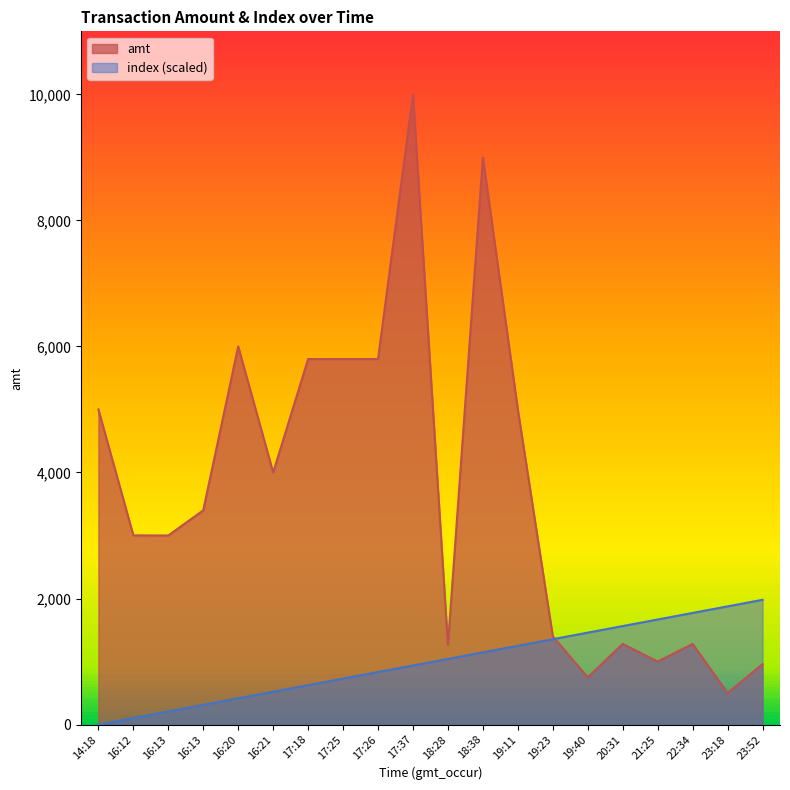

Reading right to left, transcribe all the data shown in this chart.

amt: 23:52=960.0	23:18=500.0	22:34=1280.0	21:25=1000.0	20:31=1280.0	19:40=750.0	19:23=1400.0	19:11=5000.0	18:38=8999.0	18:28=1260.0	17:37=10000.0	17:26=5800.0	17:25=5800.0	17:18=5800.0	16:21=4000.0	16:20=6000.0	16:13=3400.0	16:13=3000.0	16:12=3003.0	14:18=5000.0
index: 23:52=1980.0	23:18=1875.8	22:34=1771.6	21:25=1667.4	20:31=1563.2	19:40=1458.9	19:23=1354.7	19:11=1250.5	18:38=1146.3	18:28=1042.1	17:37=937.9	17:26=833.7	17:25=729.5	17:18=625.3	16:21=521.1	16:20=416.8	16:13=312.6	16:13=208.4	16:12=104.2	14:18=0.0